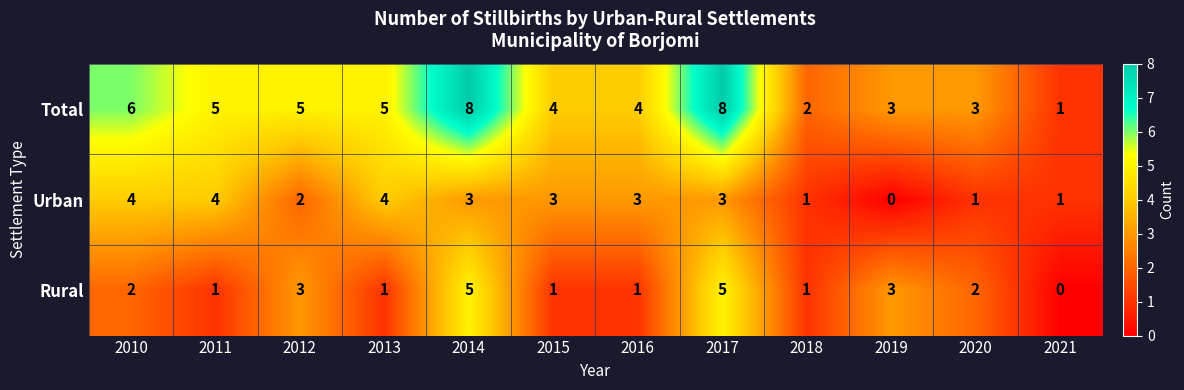

How many data points does each series have?

12